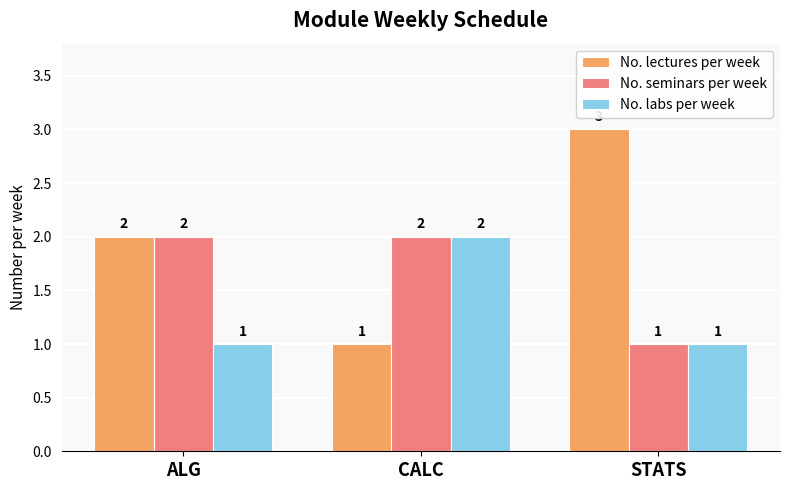

Rank the series by their average value, from lowest to highest.

No. labs per week, No. seminars per week, No. lectures per week